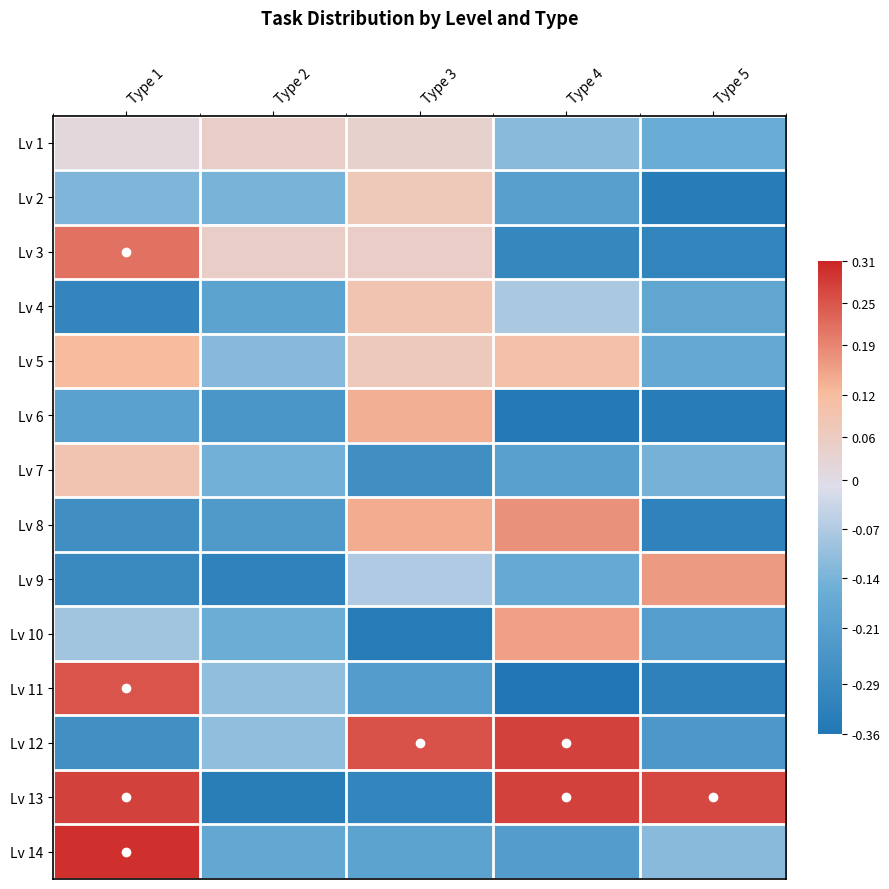

Reading right to left, list all the values displayed in this chart.

Lv 1: Type 5=-0.2	Type 4=-0.1	Type 3=0.0	Type 2=0.0	Type 1=0.0
Lv 2: Type 5=-0.3	Type 4=-0.2	Type 3=0.1	Type 2=-0.1	Type 1=-0.1
Lv 3: Type 5=-0.3	Type 4=-0.3	Type 3=0.1	Type 2=0.0	Type 1=0.2
Lv 4: Type 5=-0.2	Type 4=-0.1	Type 3=0.1	Type 2=-0.2	Type 1=-0.3
Lv 5: Type 5=-0.2	Type 4=0.1	Type 3=0.1	Type 2=-0.1	Type 1=0.1
Lv 6: Type 5=-0.3	Type 4=-0.4	Type 3=0.1	Type 2=-0.2	Type 1=-0.2
Lv 7: Type 5=-0.1	Type 4=-0.2	Type 3=-0.3	Type 2=-0.1	Type 1=0.1
Lv 8: Type 5=-0.3	Type 4=0.2	Type 3=0.1	Type 2=-0.2	Type 1=-0.3
Lv 9: Type 5=0.2	Type 4=-0.2	Type 3=-0.1	Type 2=-0.3	Type 1=-0.3
Lv 10: Type 5=-0.2	Type 4=0.2	Type 3=-0.3	Type 2=-0.2	Type 1=-0.1
Lv 11: Type 5=-0.3	Type 4=-0.4	Type 3=-0.2	Type 2=-0.1	Type 1=0.3
Lv 12: Type 5=-0.2	Type 4=0.3	Type 3=0.3	Type 2=-0.1	Type 1=-0.3
Lv 13: Type 5=0.3	Type 4=0.3	Type 3=-0.3	Type 2=-0.3	Type 1=0.3
Lv 14: Type 5=-0.1	Type 4=-0.2	Type 3=-0.2	Type 2=-0.2	Type 1=0.3